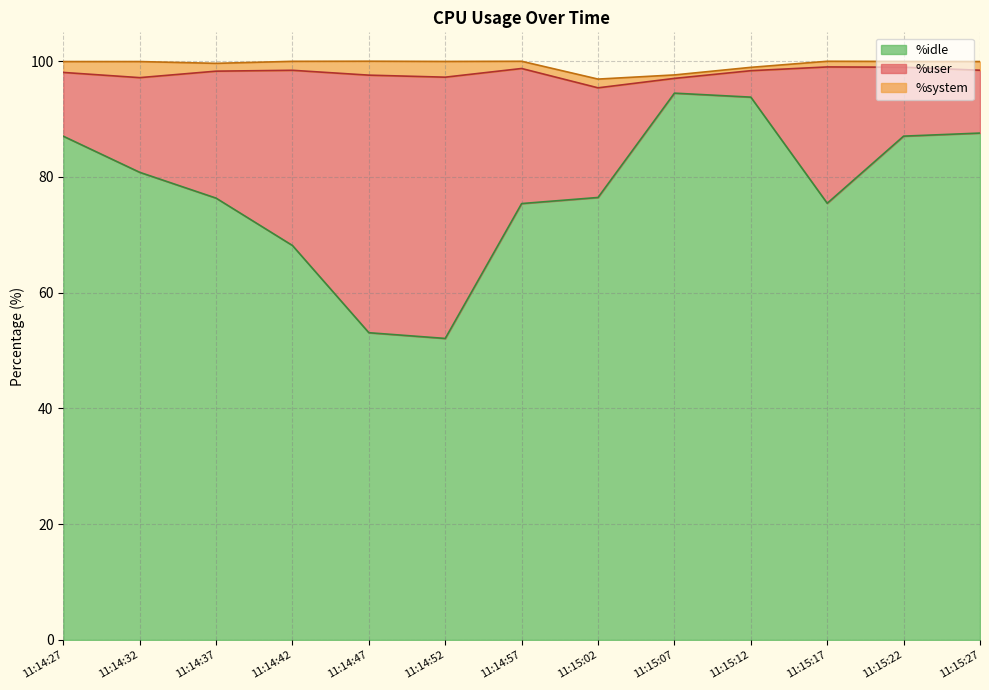

Where is %system nearest to the value 1?

11:15:22